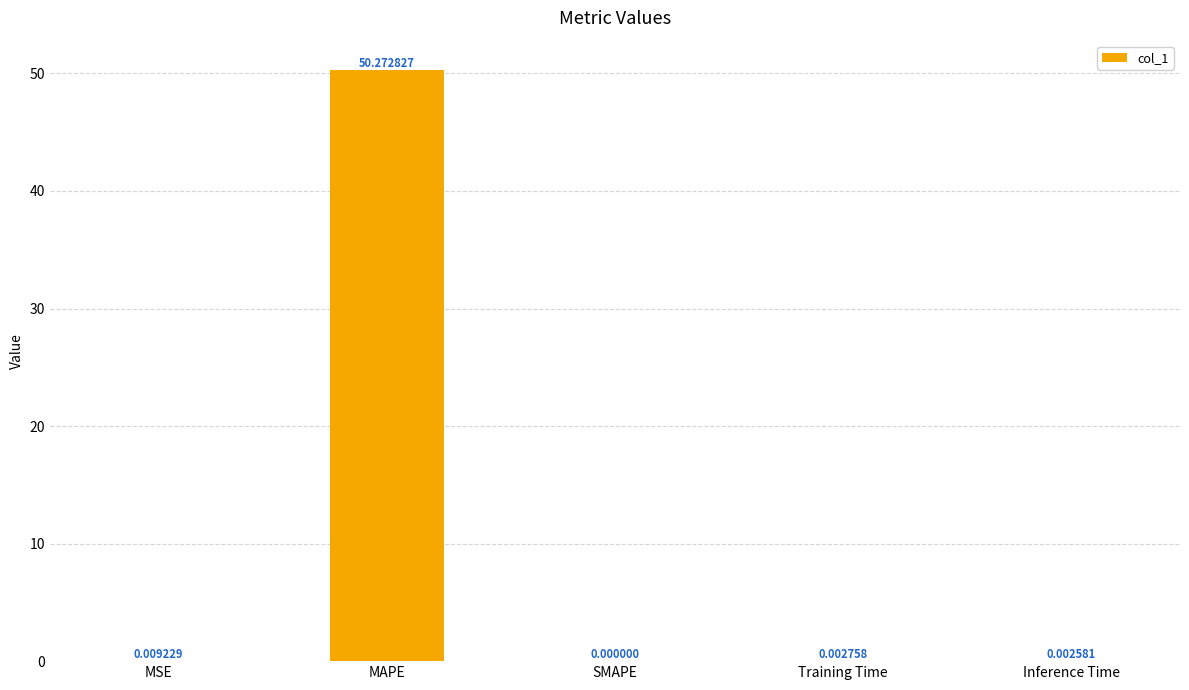

Where is the data nearest to the value 25?

MSE